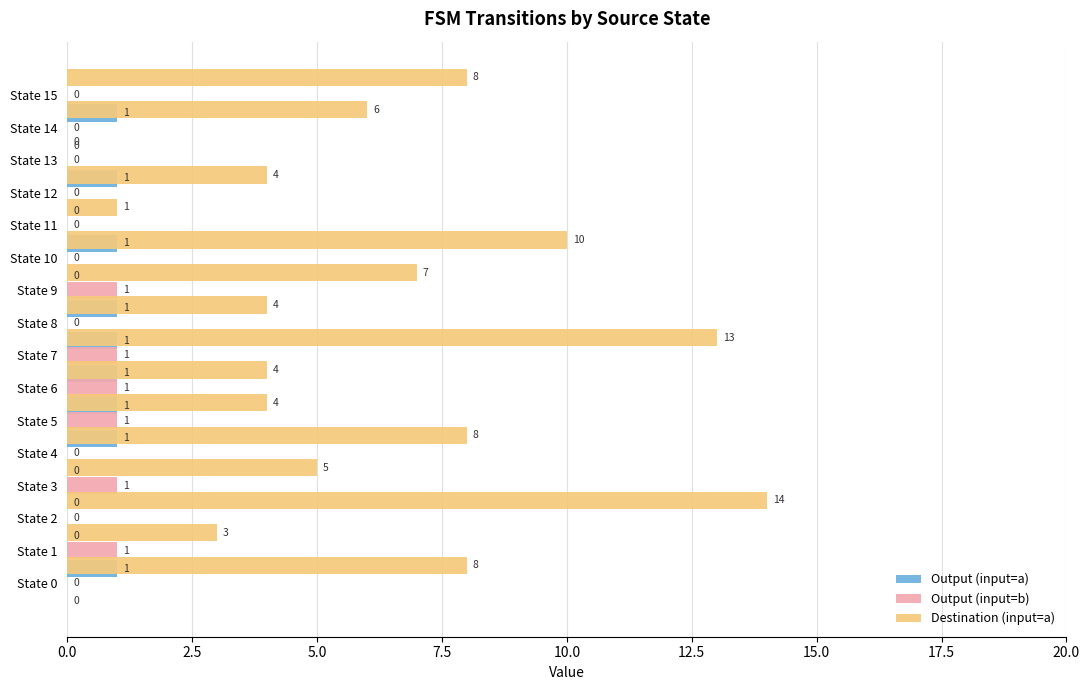

What is the difference between the maximum and minimum values in the Output (input=b) series?

1